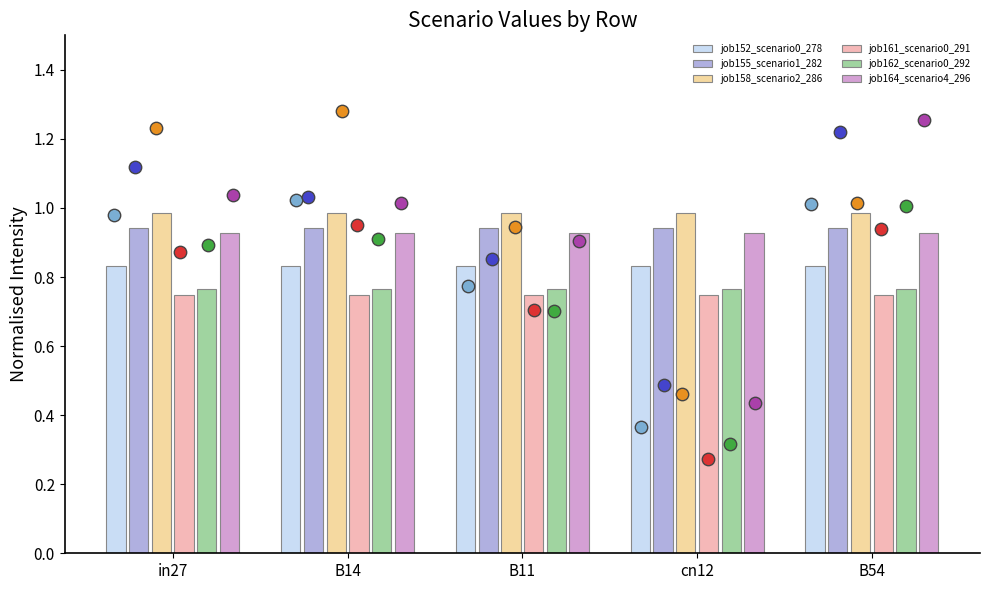

Which series contains the lowest Y value?

job161_scenario0_291